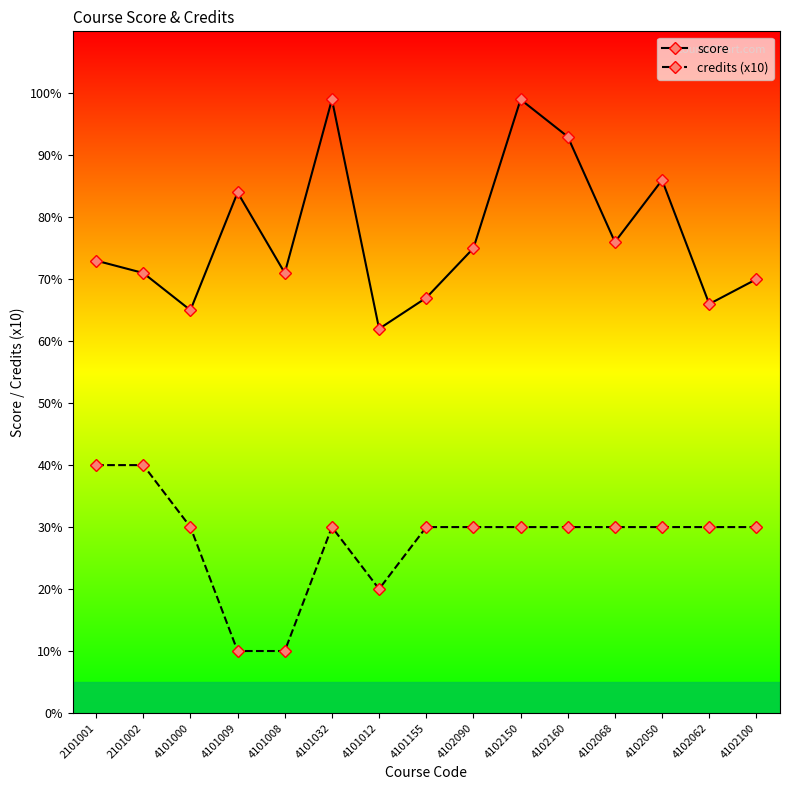

How many series are shown in this chart?

2